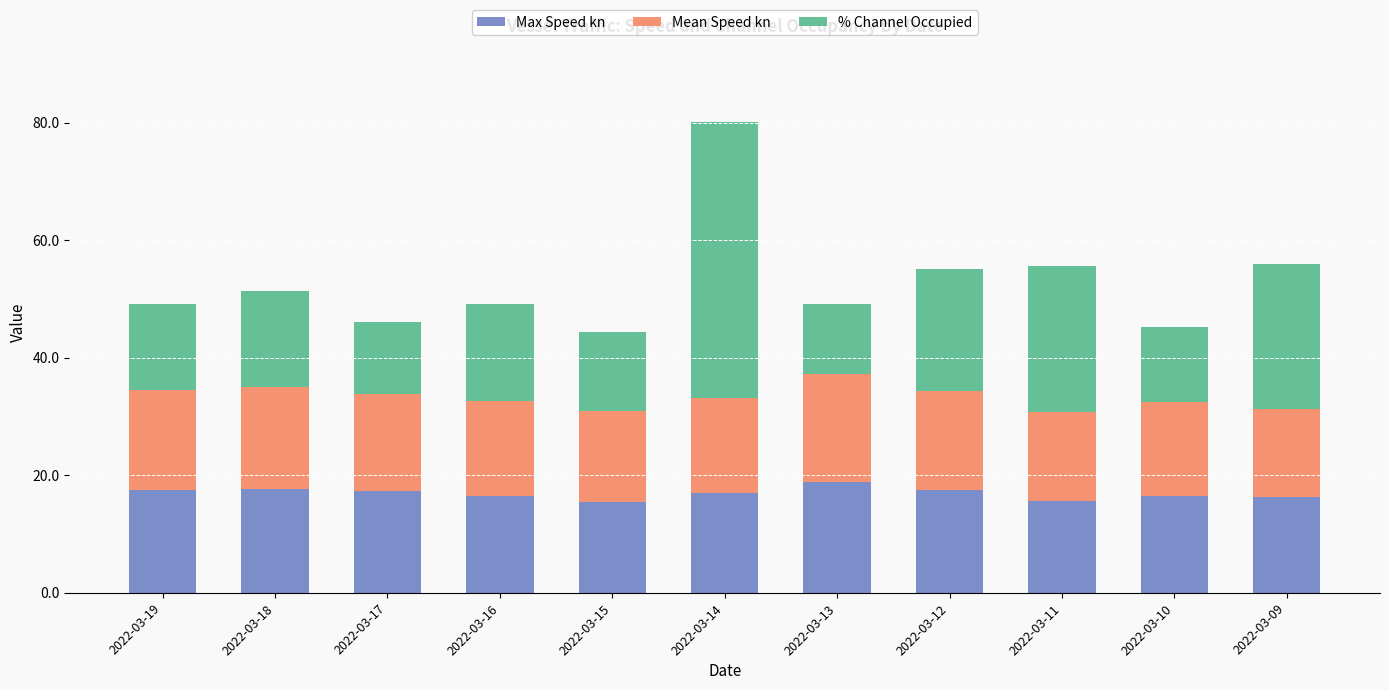

What is the lowest value of the Max Speed kn series?

15.5